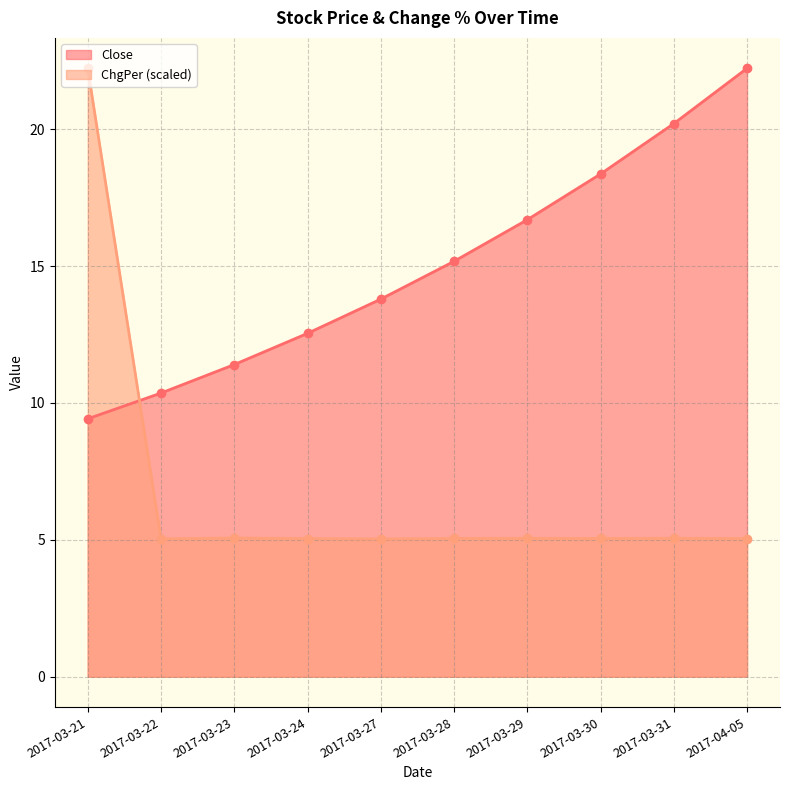

True or false: Close has a value of 12.5 at 2017-03-24.

True